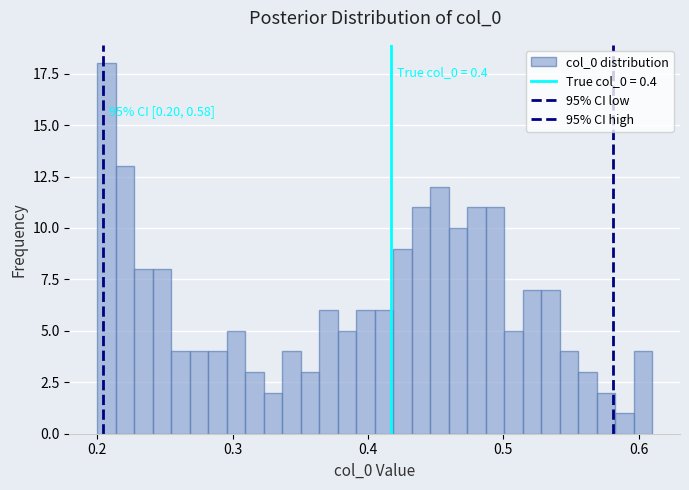

Read against the x-axis, roughly where is the centre of the tallest bar?

0.21